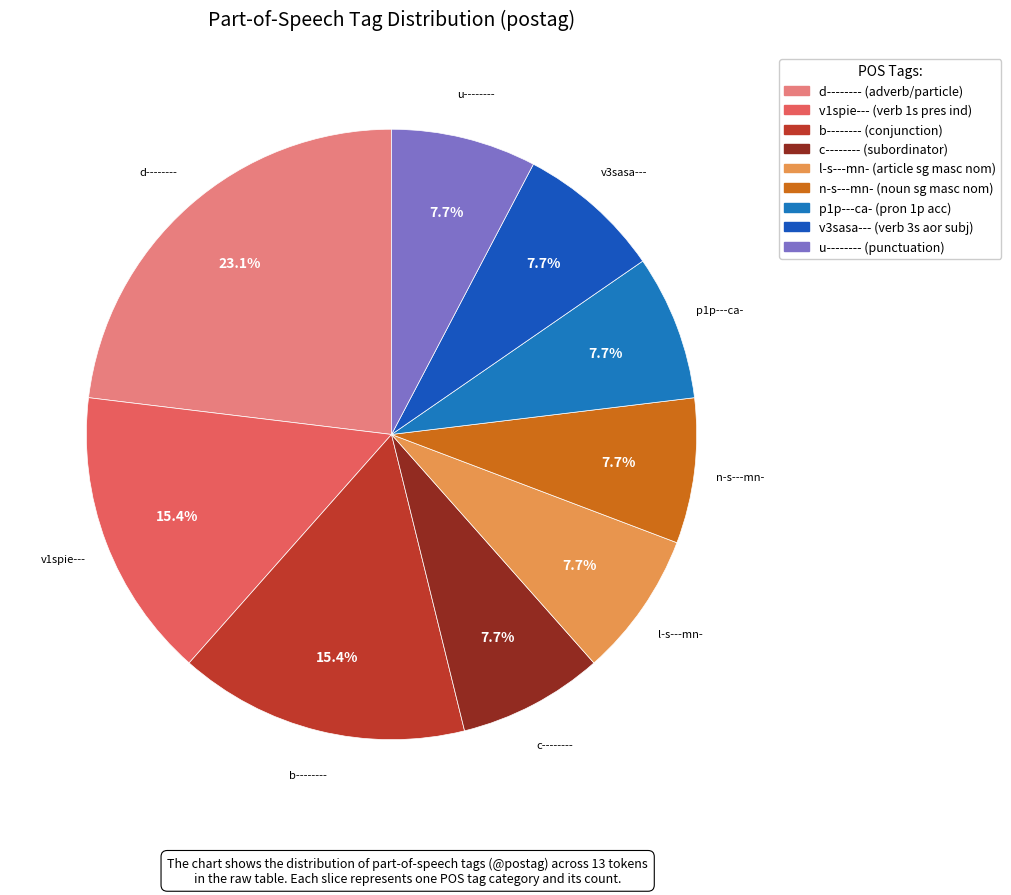

Is it true that d-------- is 23% of the pie?

True